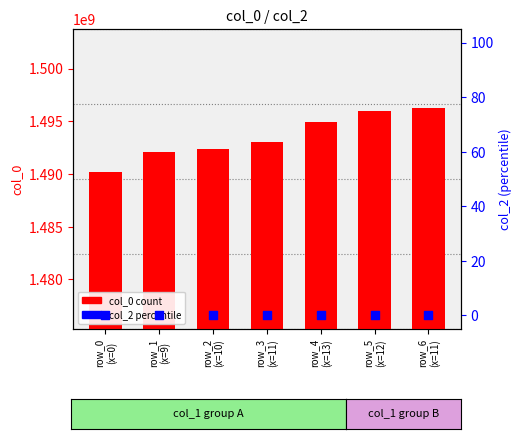

Which series has the largest total across all categories?

col_0